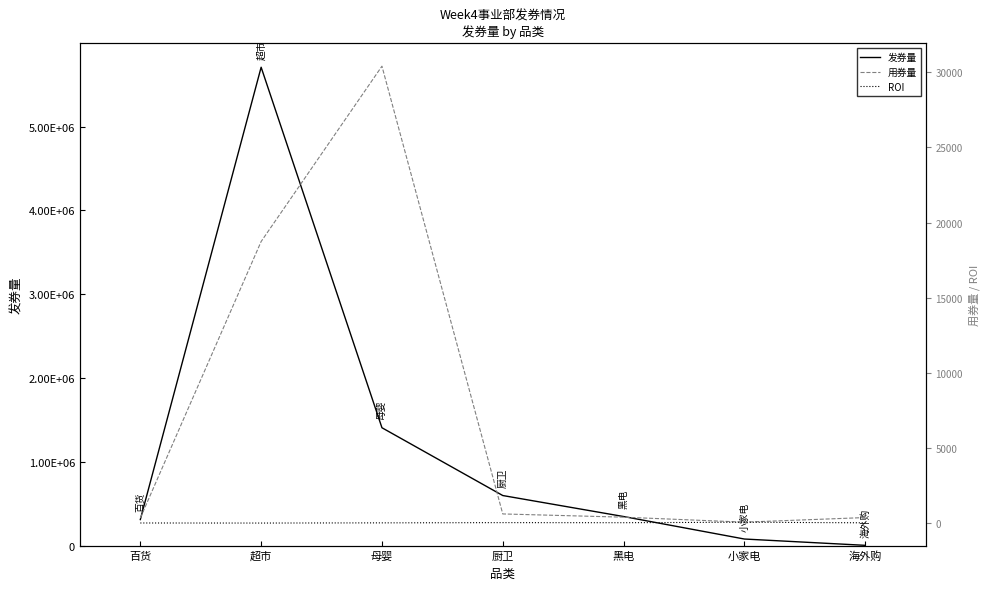

How many interior local peaks does the 发券量 series have?

1